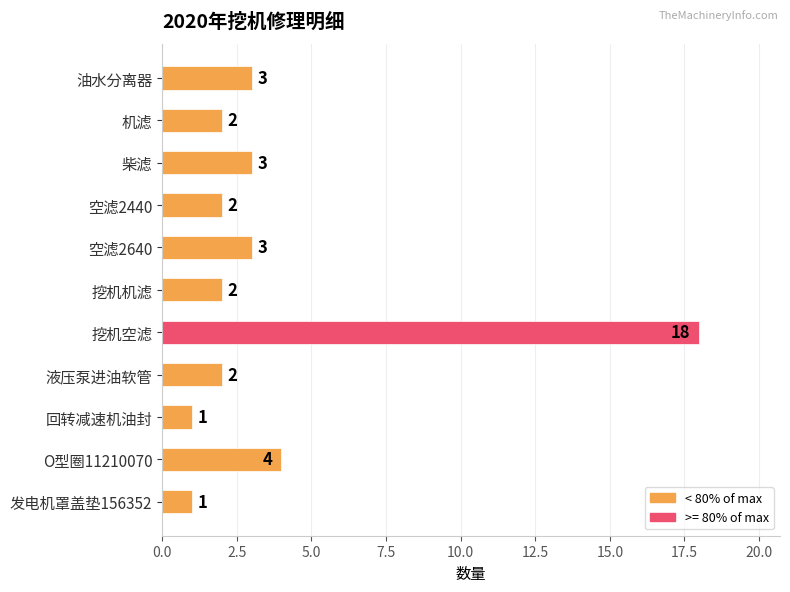

True or false: the data shows 3 at 柴滤.

True